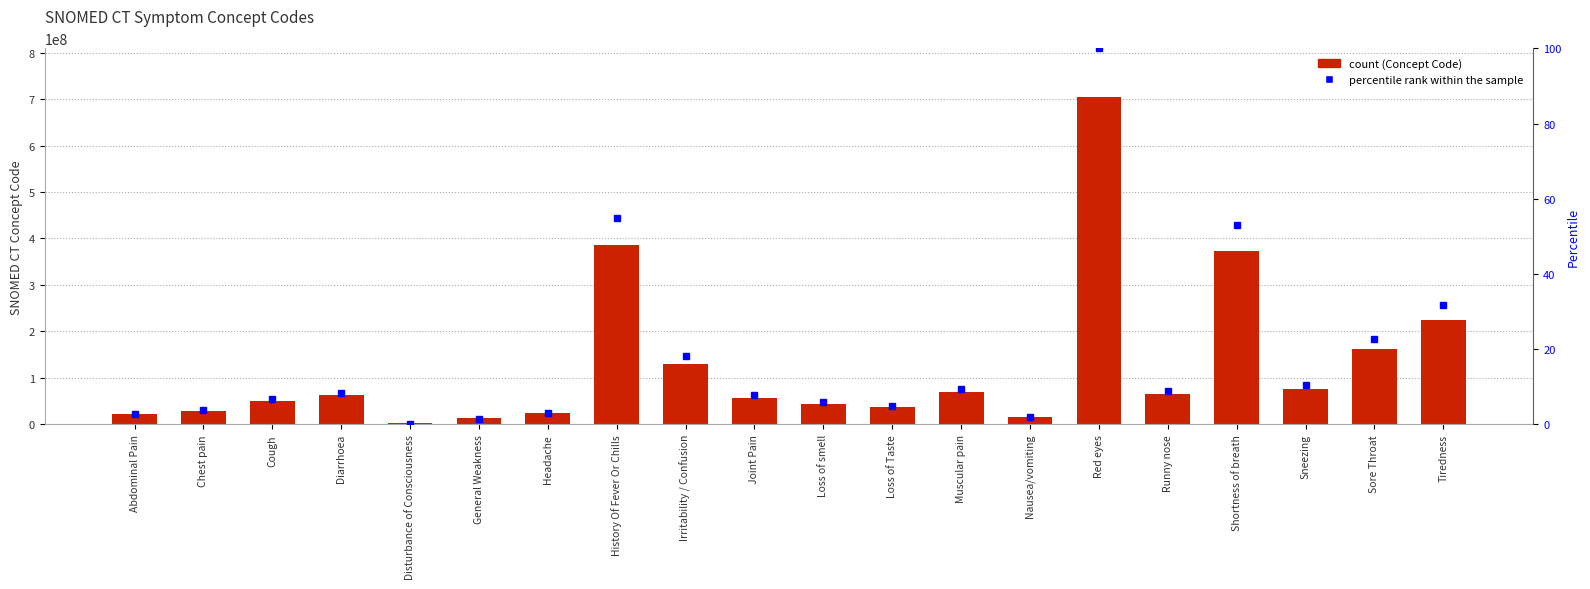

What is the label of the 7th bar from the left?

Headache